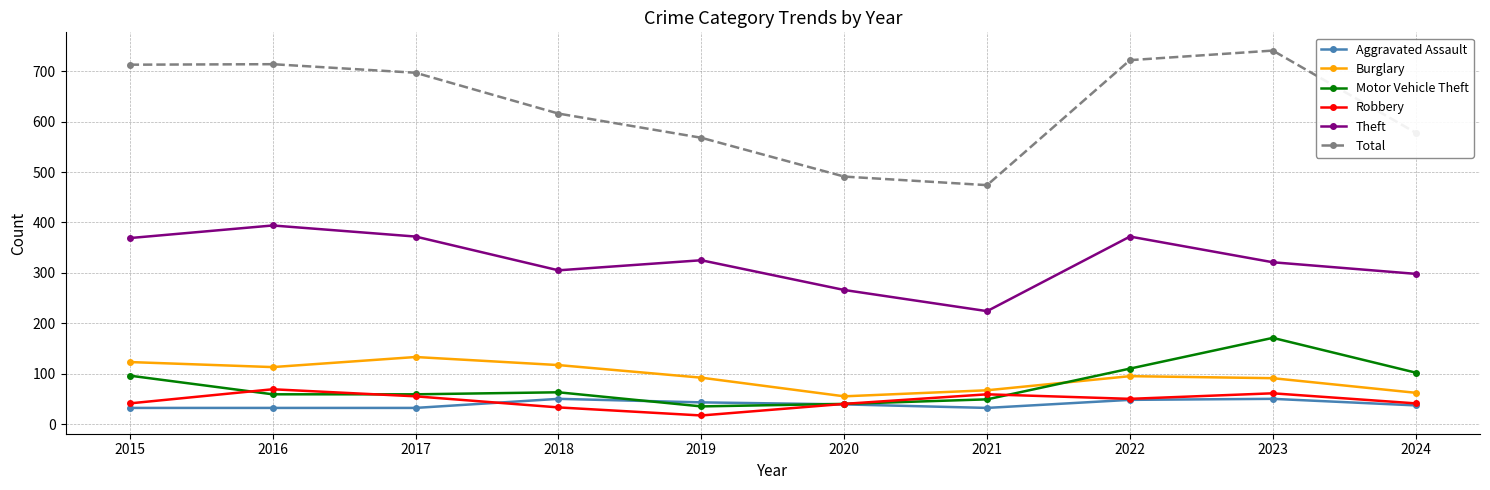

In Theft, how many points are higher than both neighbors (excluding endpoints)?

3